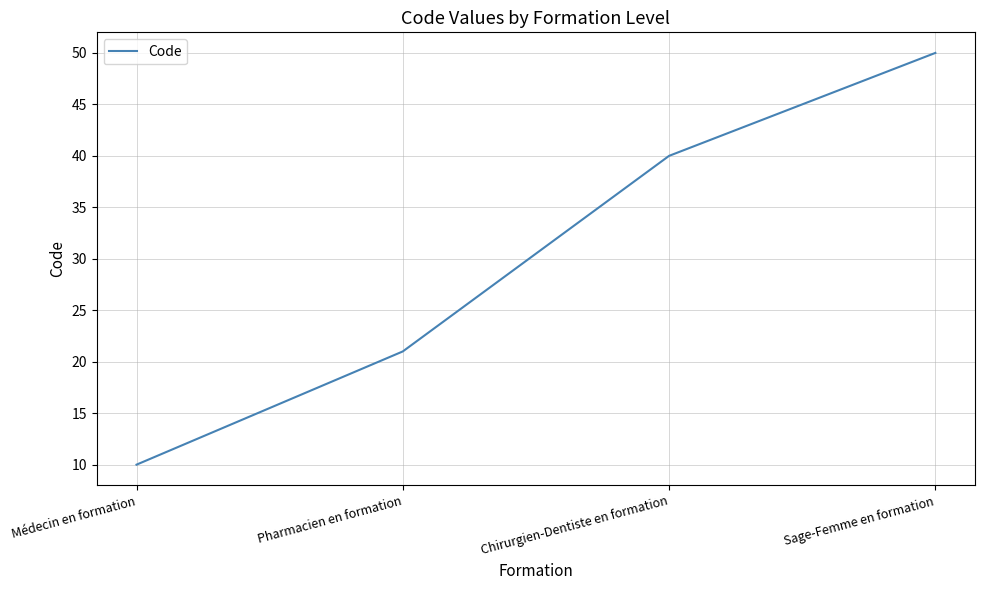

What is the smallest value displayed?

10